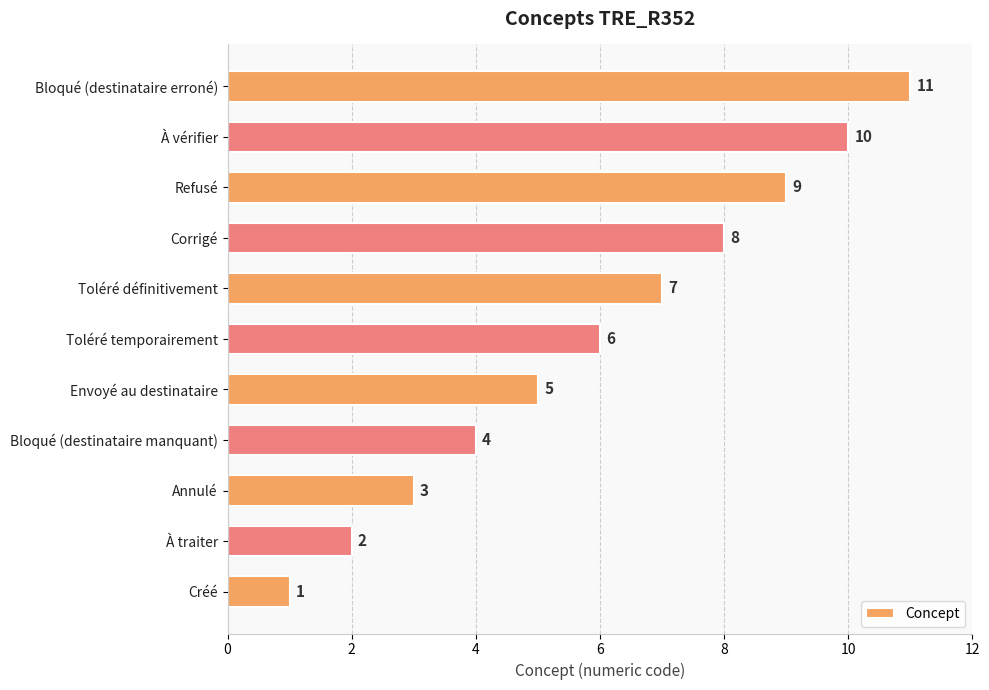

True or false: the data shows 9 at Toléré temporairement.

False